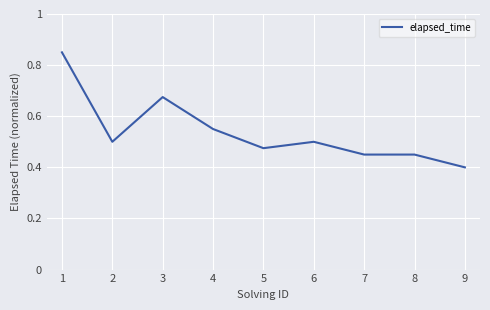

The chart shows a value of 0.5 at 5. True or false?

True